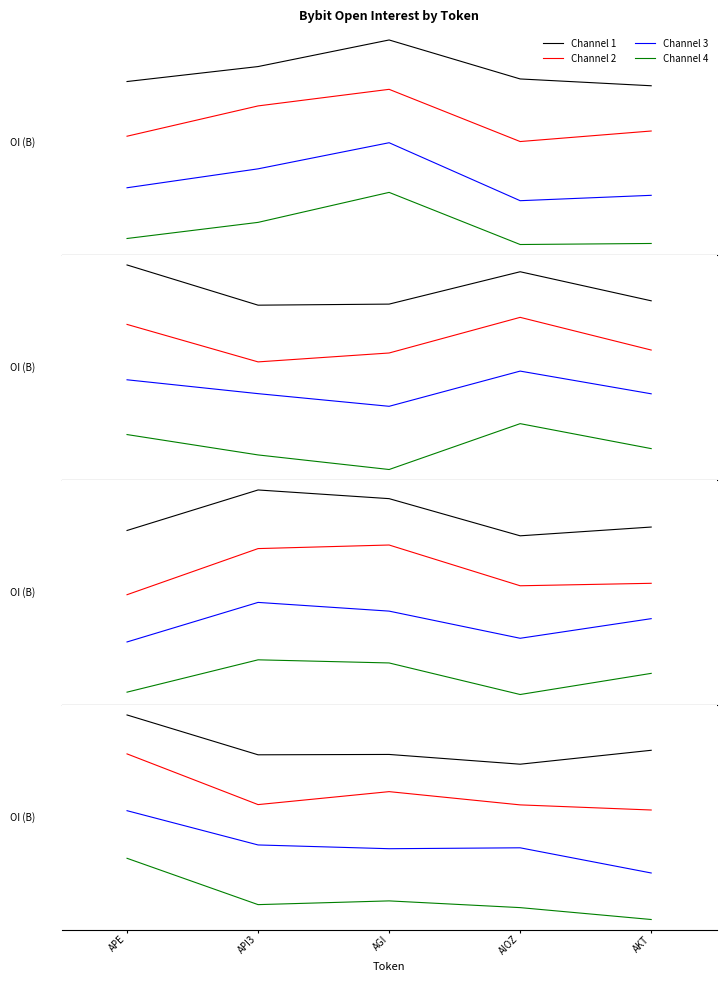

What is the value of the Channel 2 point at the 4th from the left?

-1.6